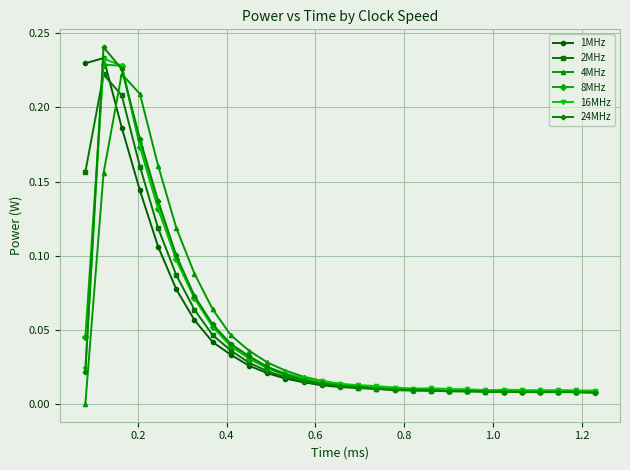

What is the sum of all 1MHz values?

1.3